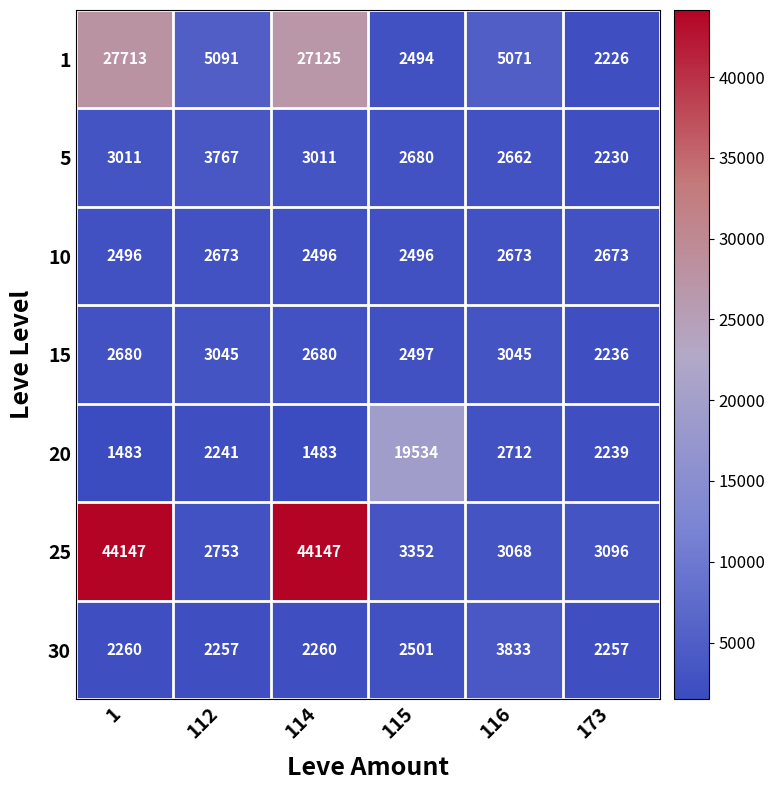

What is the total value across all series at 1?

83790